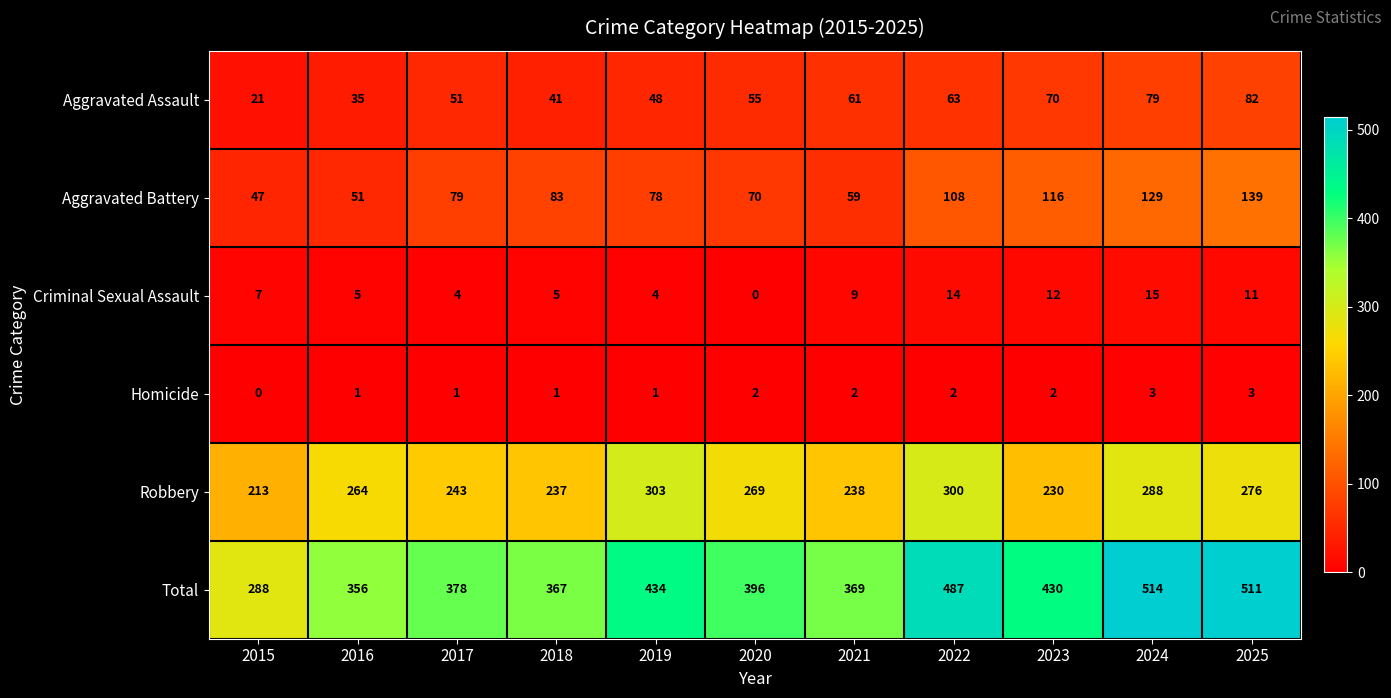

Which series changed the most between 2022 and 2025?

Aggravated Battery